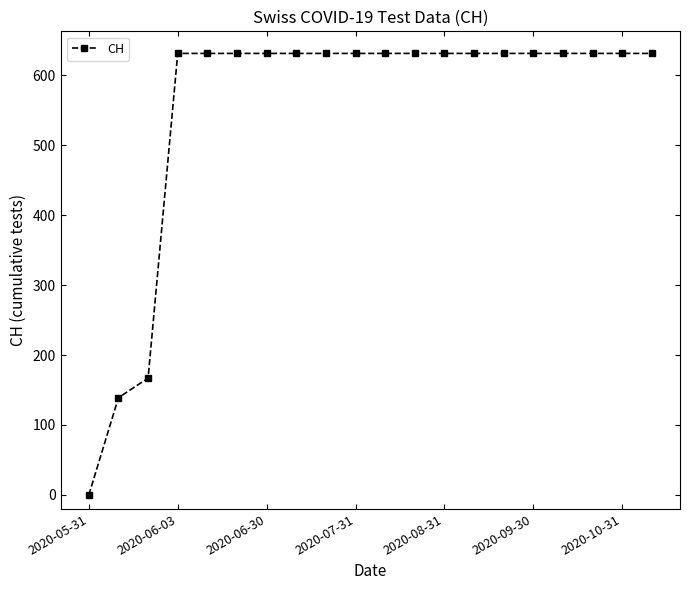

What is the value of the 15th point from the left?

631